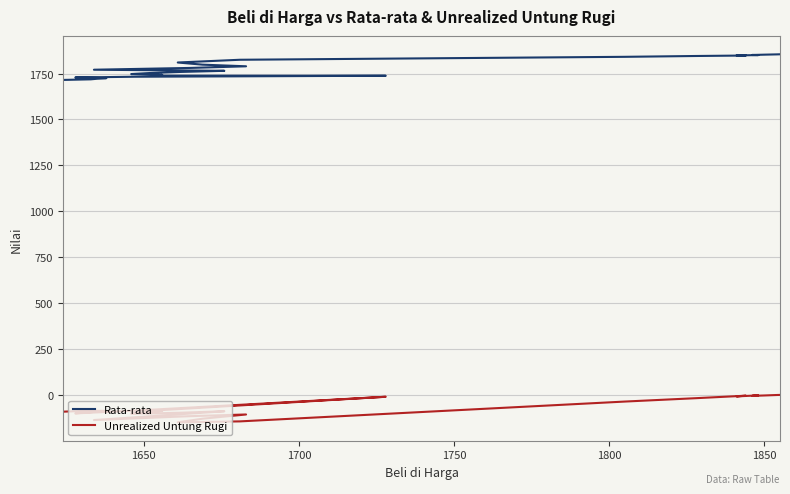

The value of Unrealized Untung Rugi at 8 is -17.0. True or false?

False